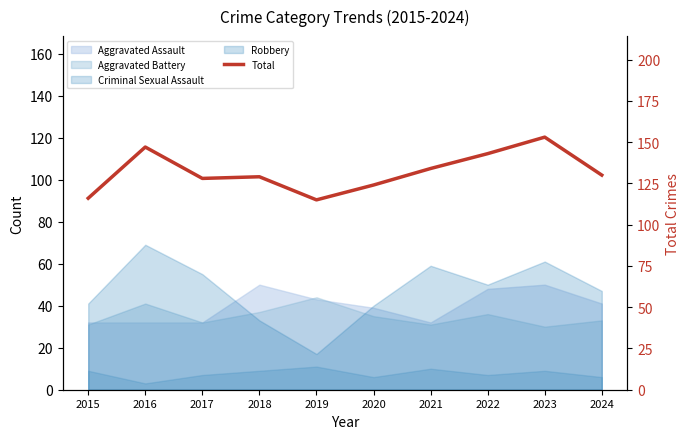

Reading left to right, transcribe all the data shown in this chart.

116	147	128	129	115	124	134	143	153	130